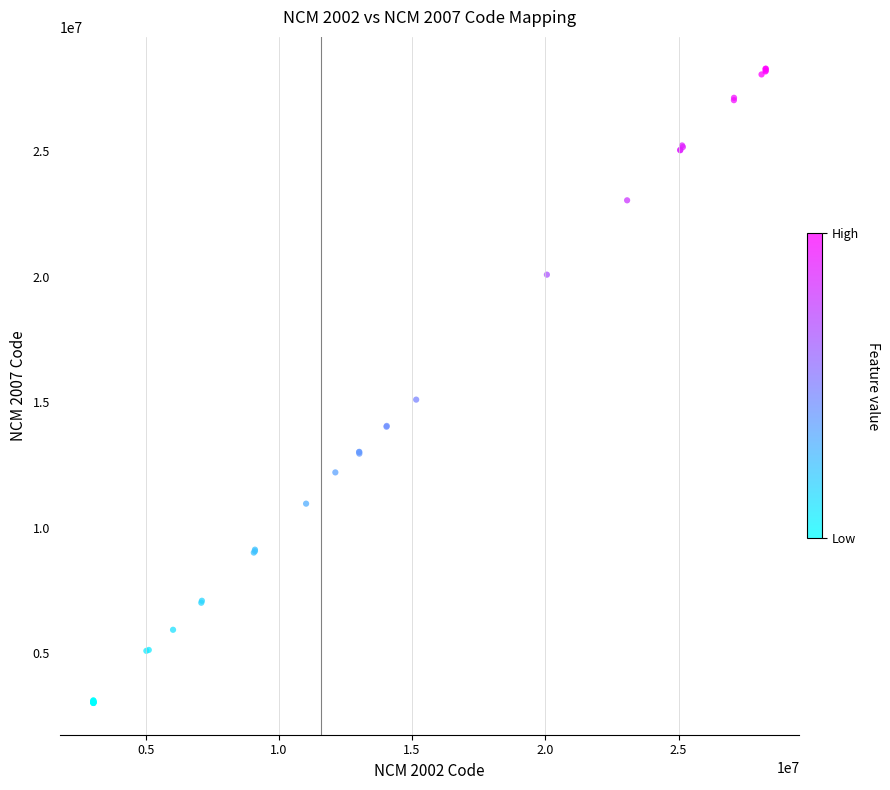

What Y value in the scatter plot is closest to 15651658?

15101472.3